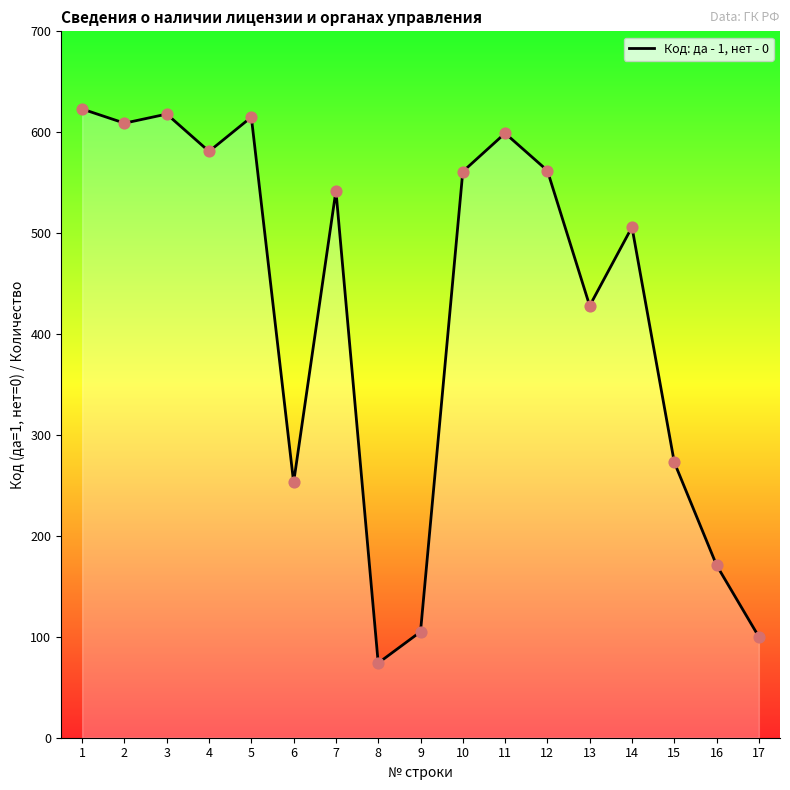

Approximately how many times larger is the value at 11 compared to 13?

1.4